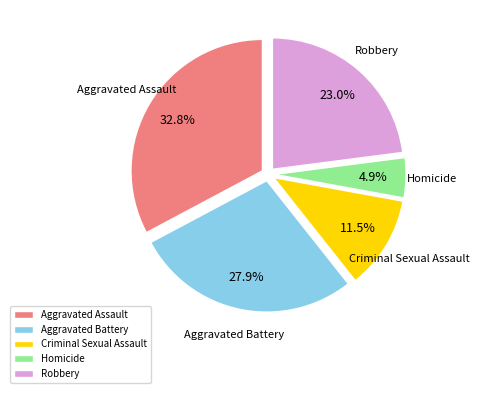

Which slice is the largest?

Aggravated Assault